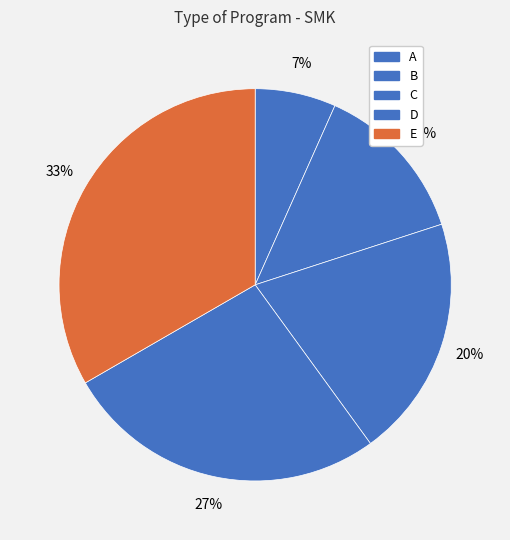

Does any single category account for the majority?

No